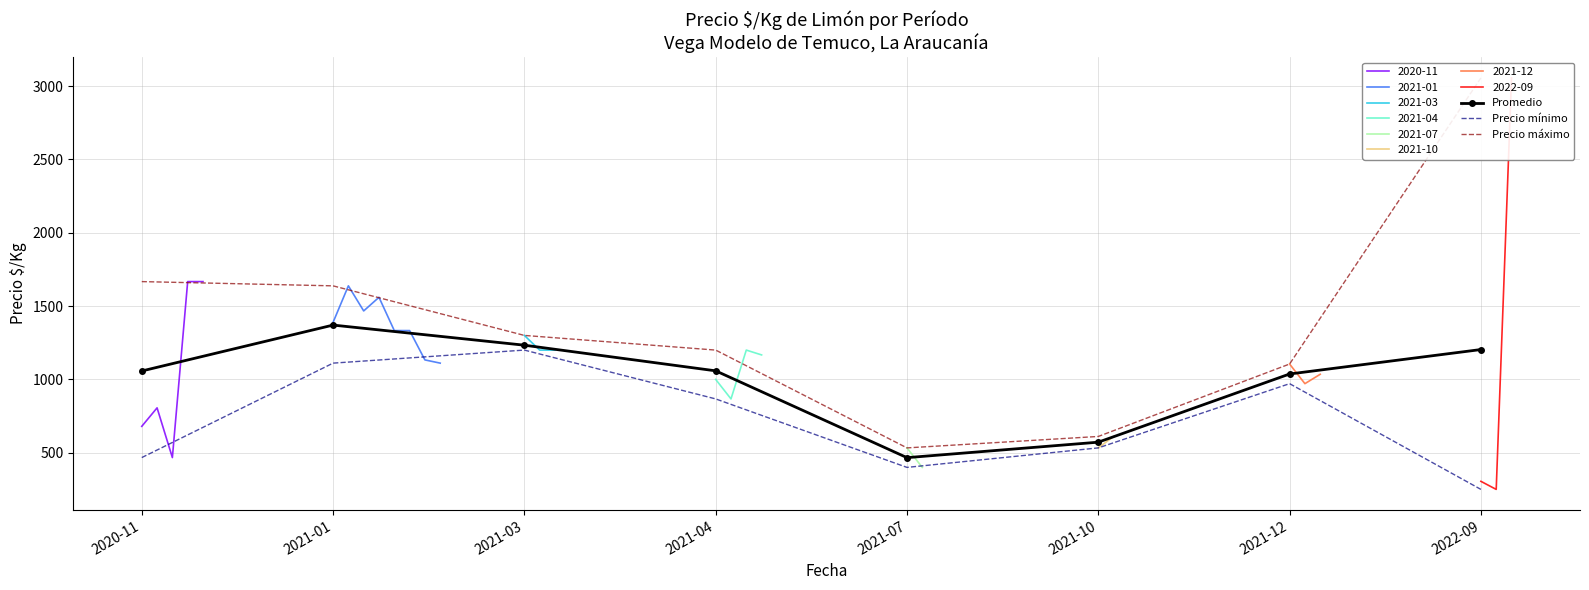

Rank the series by their maximum value, from lowest to highest.

Precio mínimo, Promedio, Precio máximo